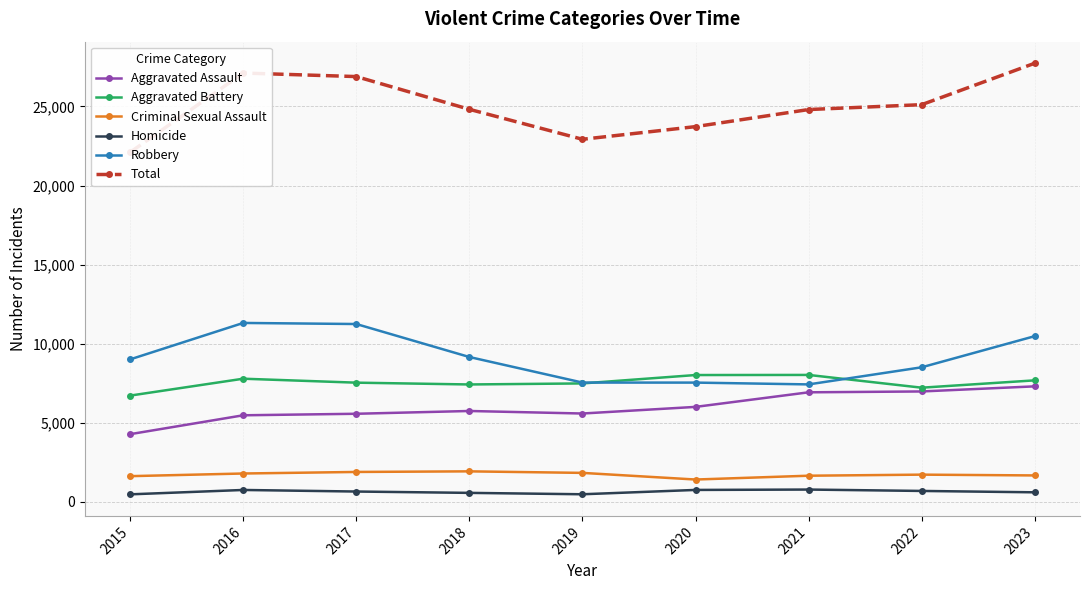

Reading left to right, transcribe all the data shown in this chart.

Aggravated Assault: 4279	5473	5569	5745	5585	6004	6926	6980	7303
Aggravated Battery: 6718	7786	7536	7422	7488	8018	8025	7218	7682
Criminal Sexual Assault: 1624	1792	1890	1928	1831	1411	1652	1720	1670
Homicide: 474	751	652	567	479	753	777	689	603
Robbery: 9008	11312	11244	9158	7542	7540	7426	8508	10477
Total: 22103	27114	26891	24820	22925	23726	24806	25115	27735